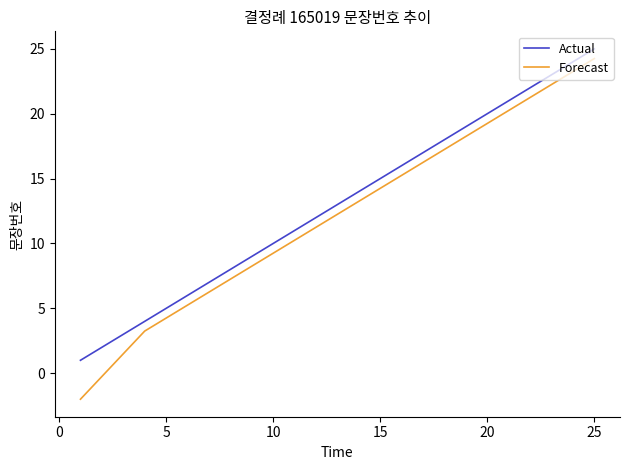

What is the maximum value for Actual?

25.0